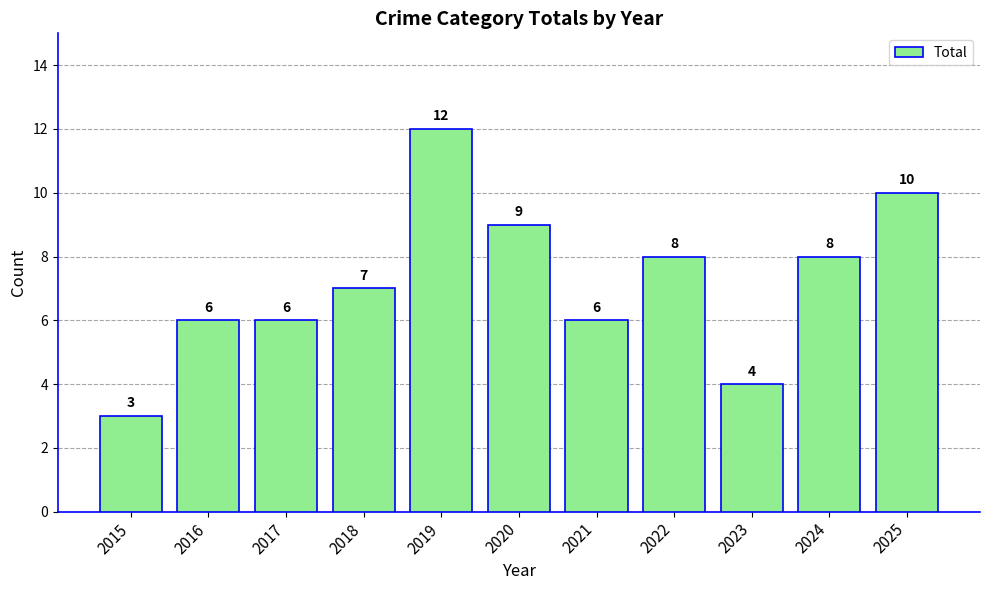

The chart shows a value of 4 at 2024. True or false?

False